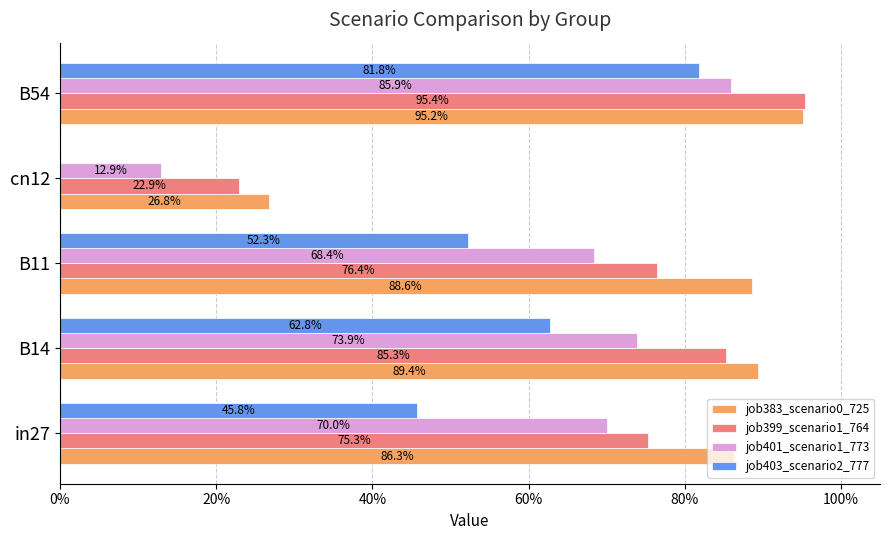

What are all the series names shown in the legend?

job383_scenario0_725, job399_scenario1_764, job401_scenario1_773, job403_scenario2_777